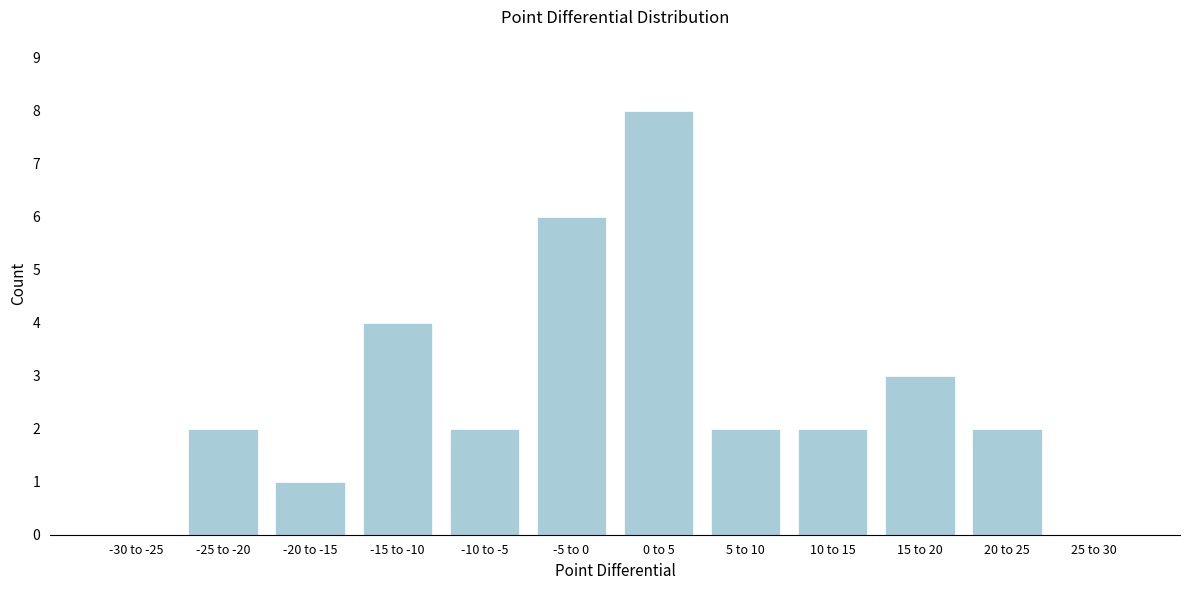

Reading right to left, what are all the values shown in this chart?

25 to 30=0	20 to 25=2	15 to 20=3	10 to 15=2	5 to 10=2	0 to 5=8	-5 to 0=6	-10 to -5=2	-15 to -10=4	-20 to -15=1	-25 to -20=2	-30 to -25=0